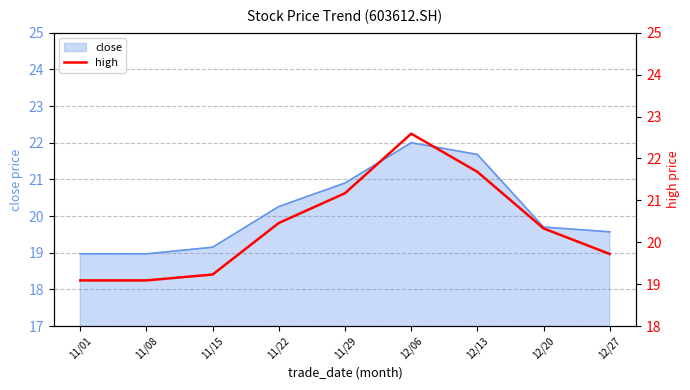

Which has a higher value, 11/01 or 11/08?

11/01